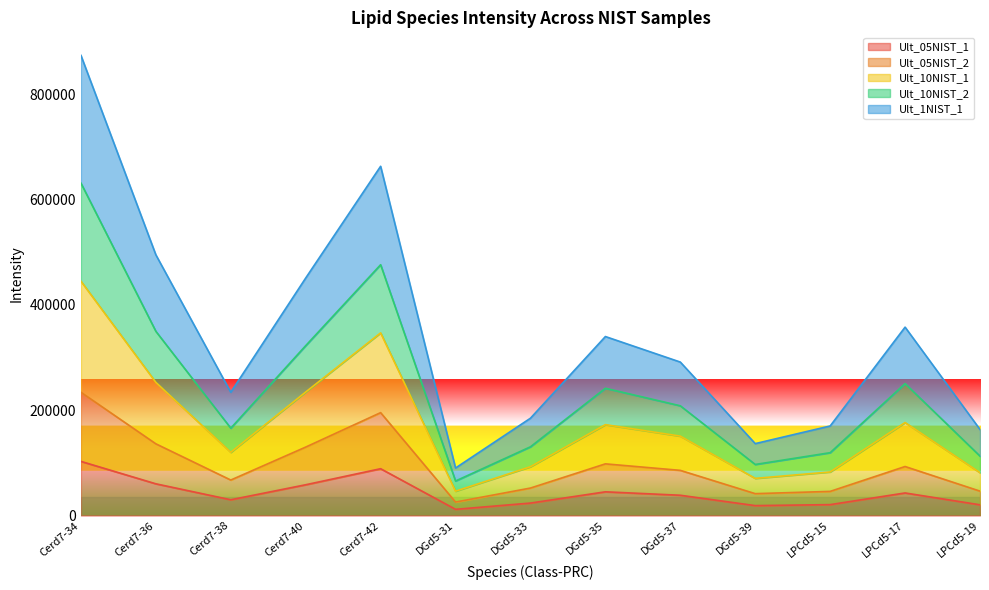

True or false: Ult_10NIST_1 and Ult_1NIST_1 intersect in this chart.

False